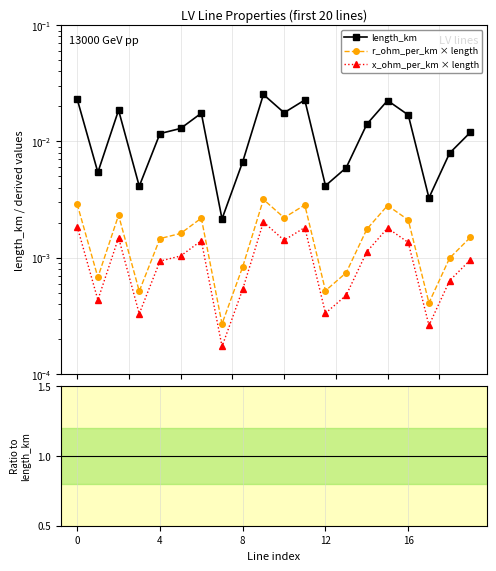

At how many categories does at least one series exceed 0?

20